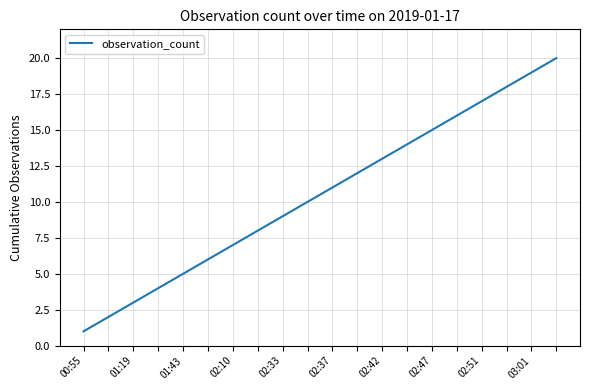

What is the maximum value shown in the chart?

20